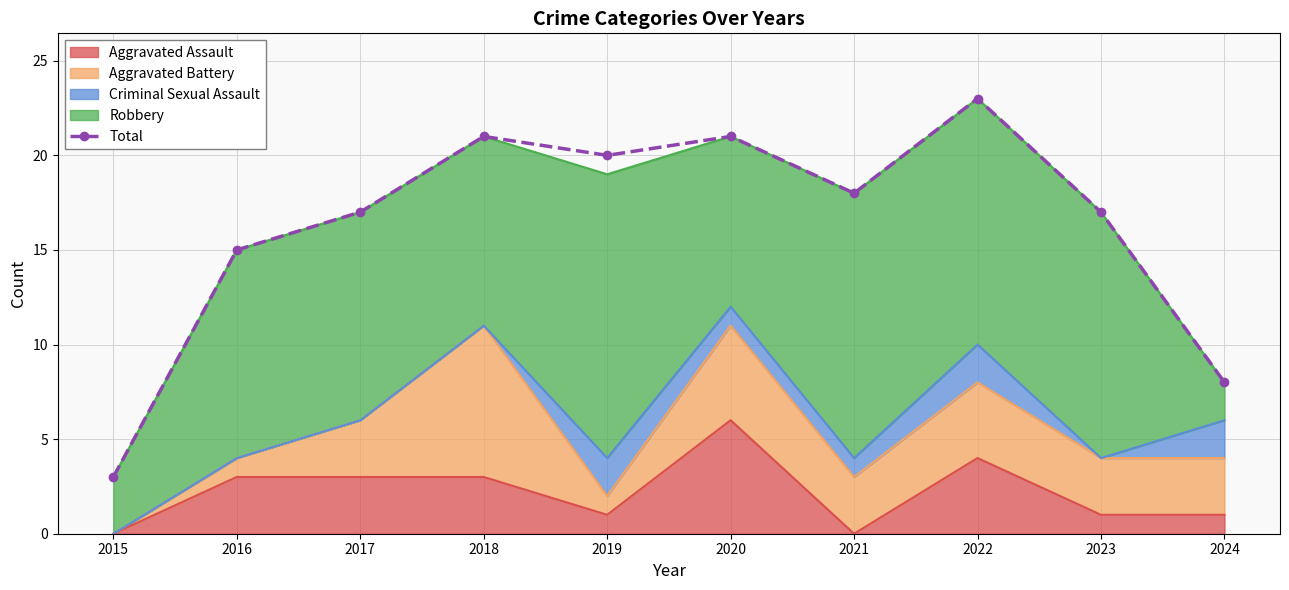

Reading right to left, transcribe all the data shown in this chart.

2024=8	2023=17	2022=23	2021=18	2020=21	2019=20	2018=21	2017=17	2016=15	2015=3